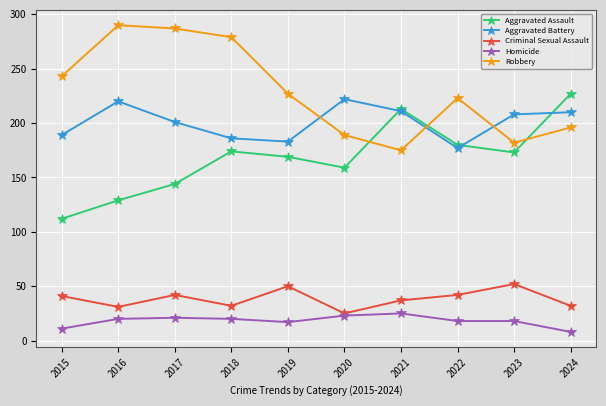

Which series changed the most between 2020 and 2023?

Criminal Sexual Assault